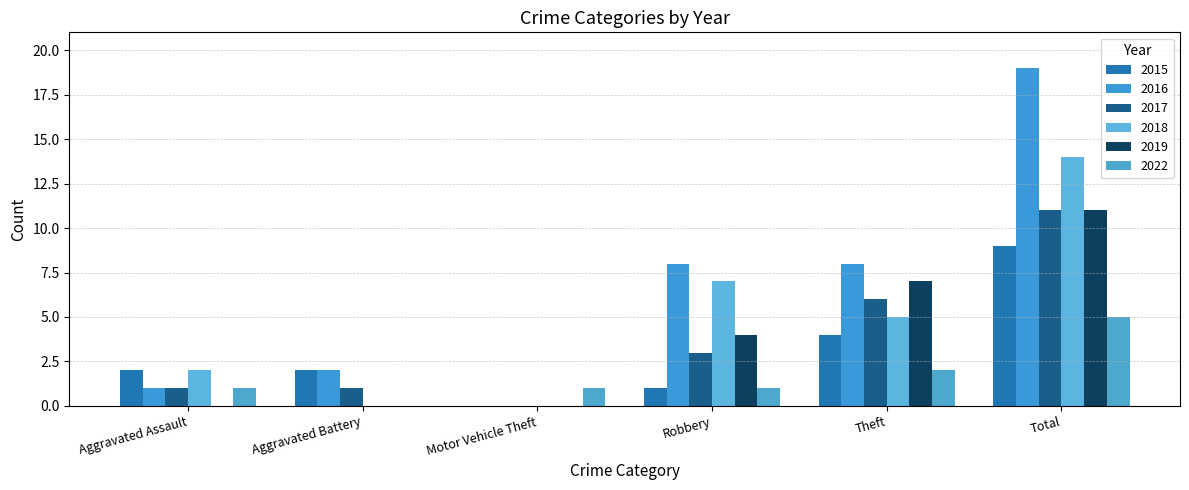

Which category has the highest value across all series?

Total